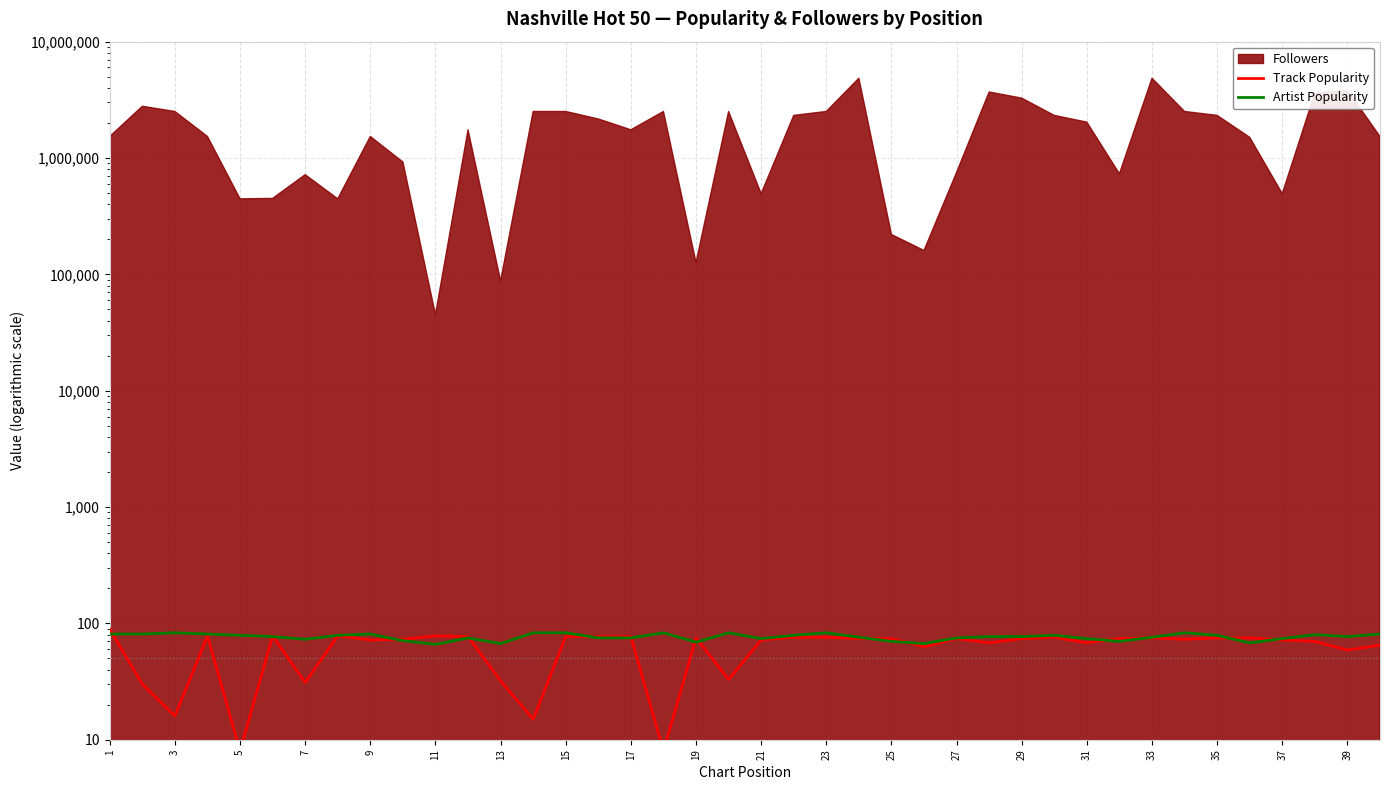

Where is Track Popularity nearest to the value 48?

39